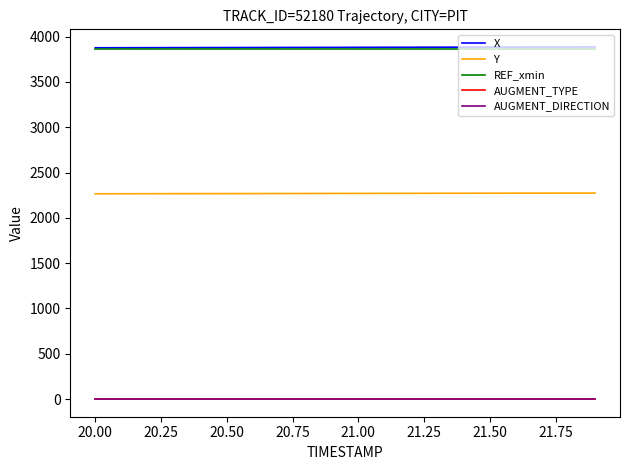

True or false: Y and REF_xmin cross at least once.

False